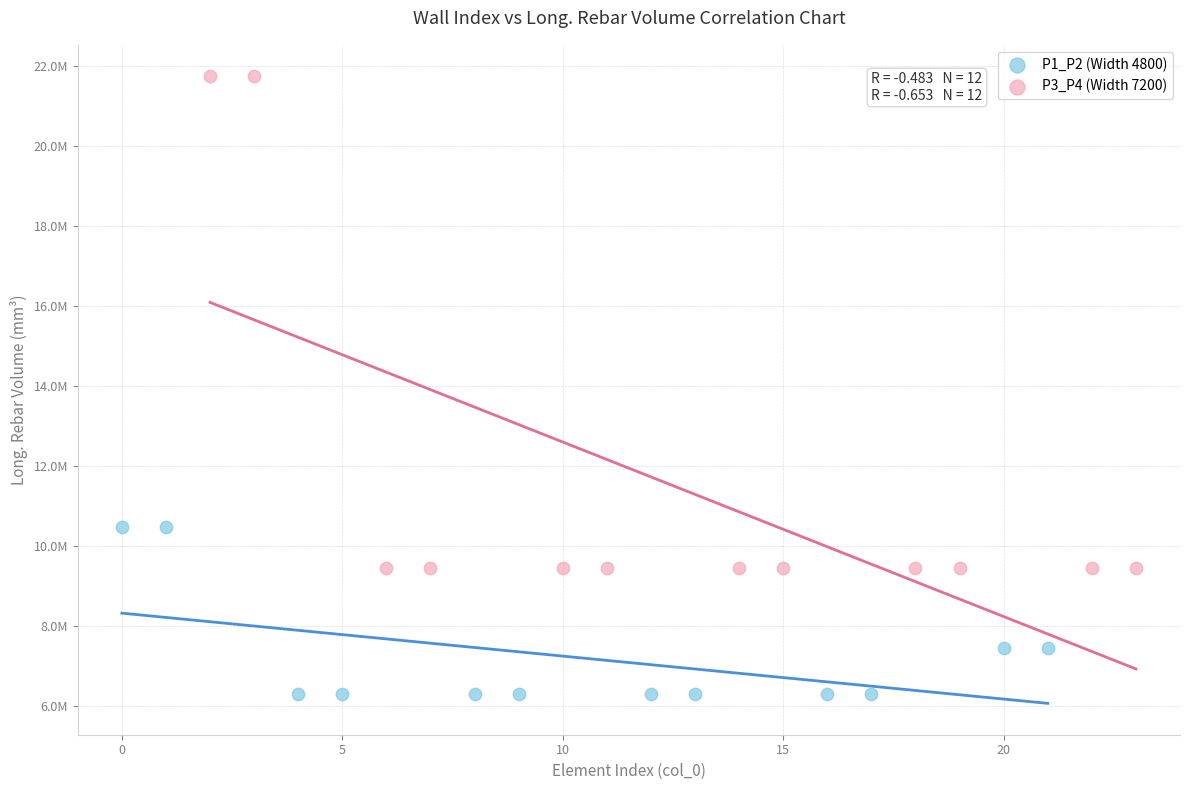

What are all the series names shown in the legend?

P1_P2 (Width 4800), P3_P4 (Width 7200)